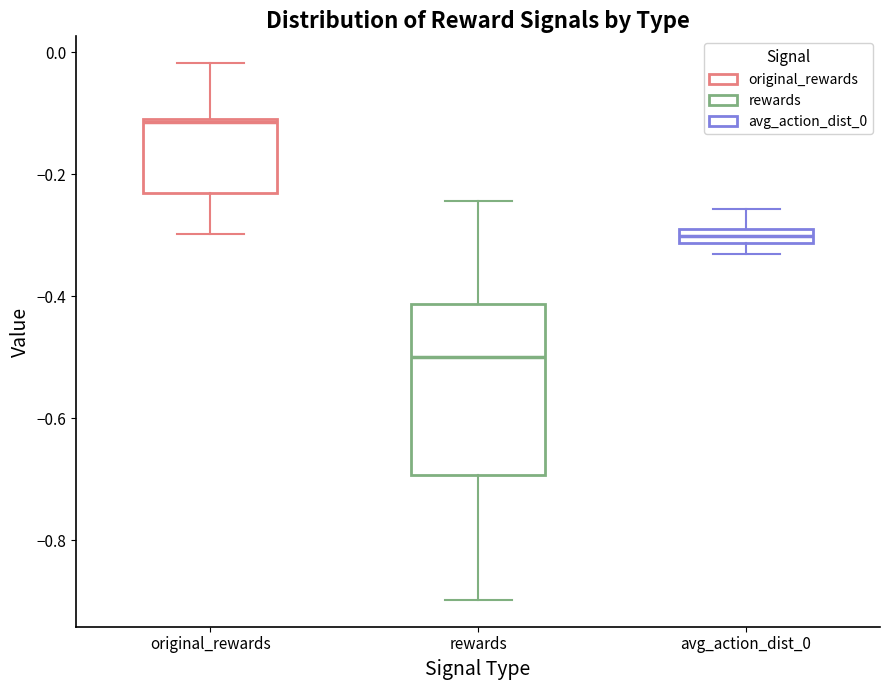

Which box has the lowest median line?

rewards